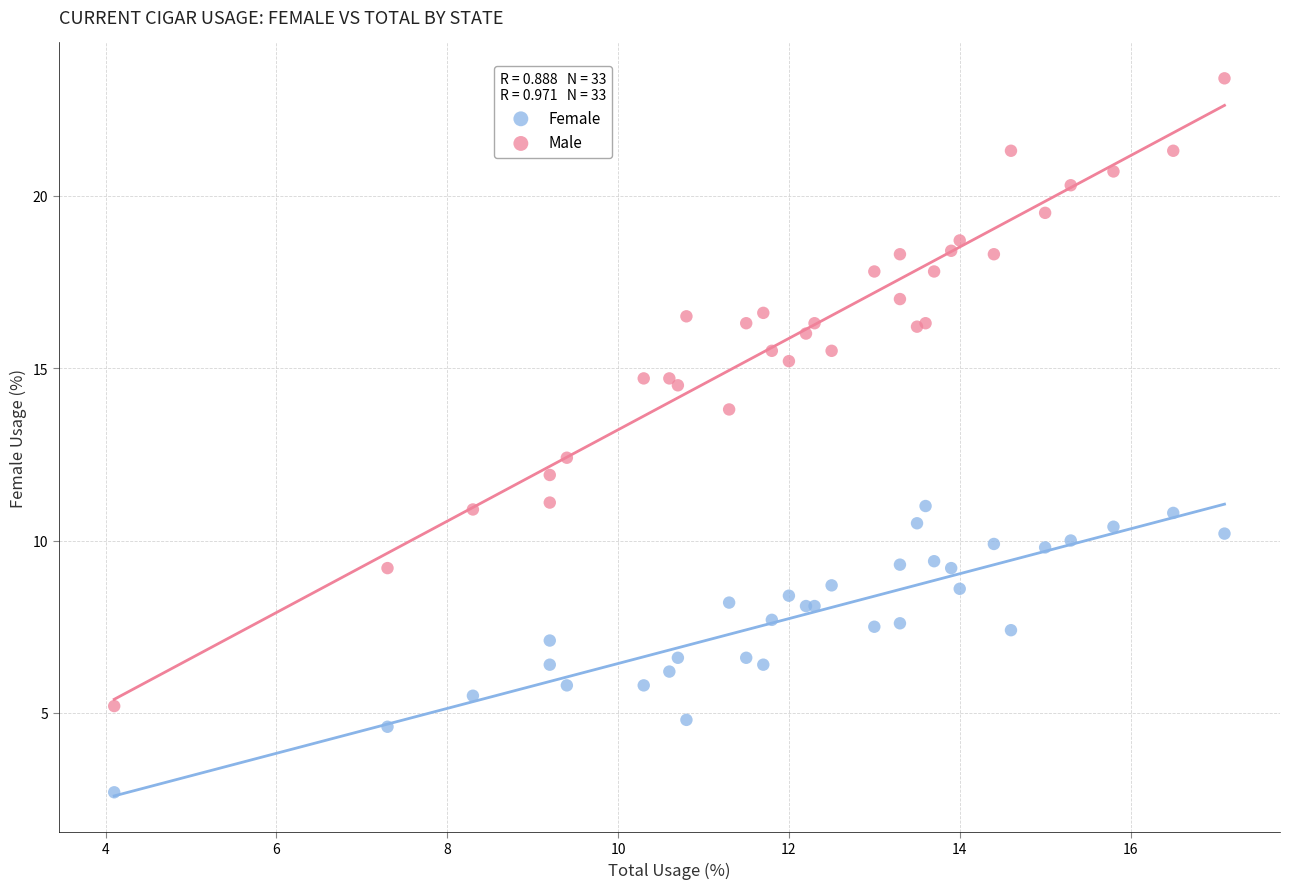

Which series reaches the minimum Y coordinate?

Female